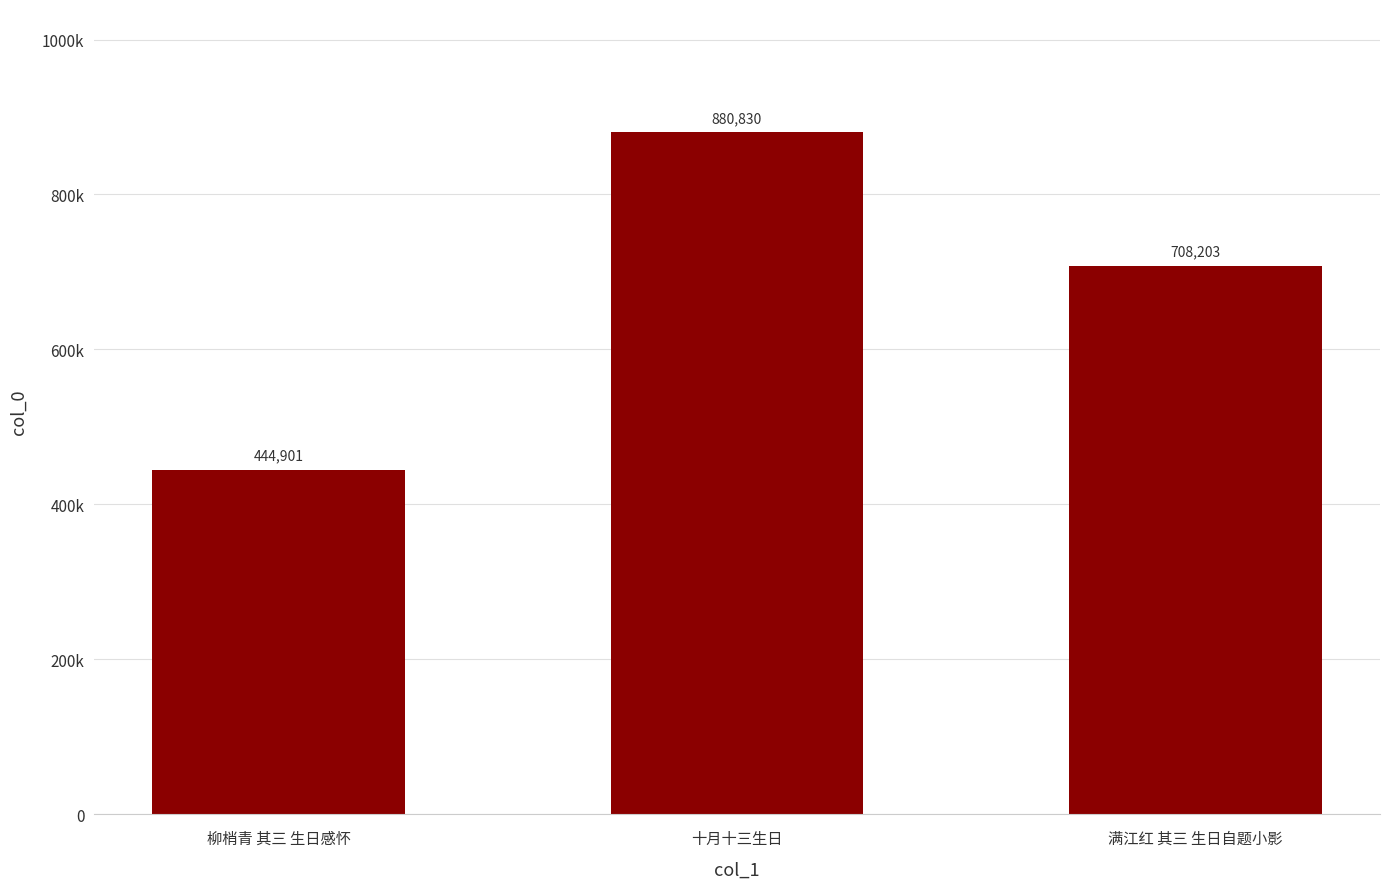

What is the difference between the second highest and minimum values?

263302